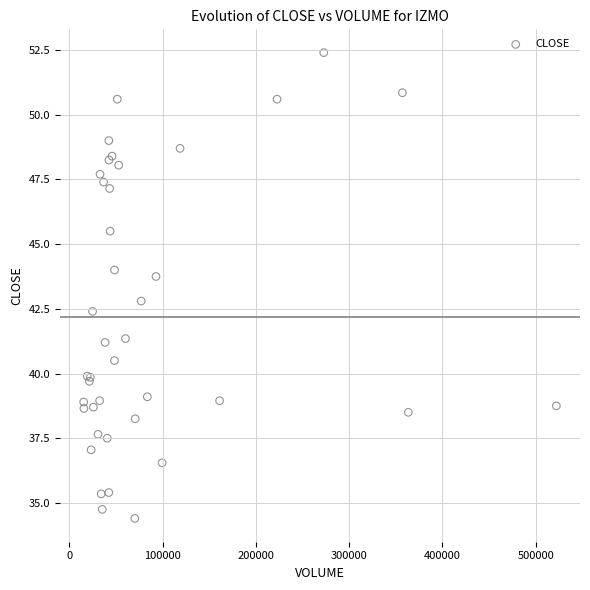

What Y value in the scatter plot is closest to 43?

42.8